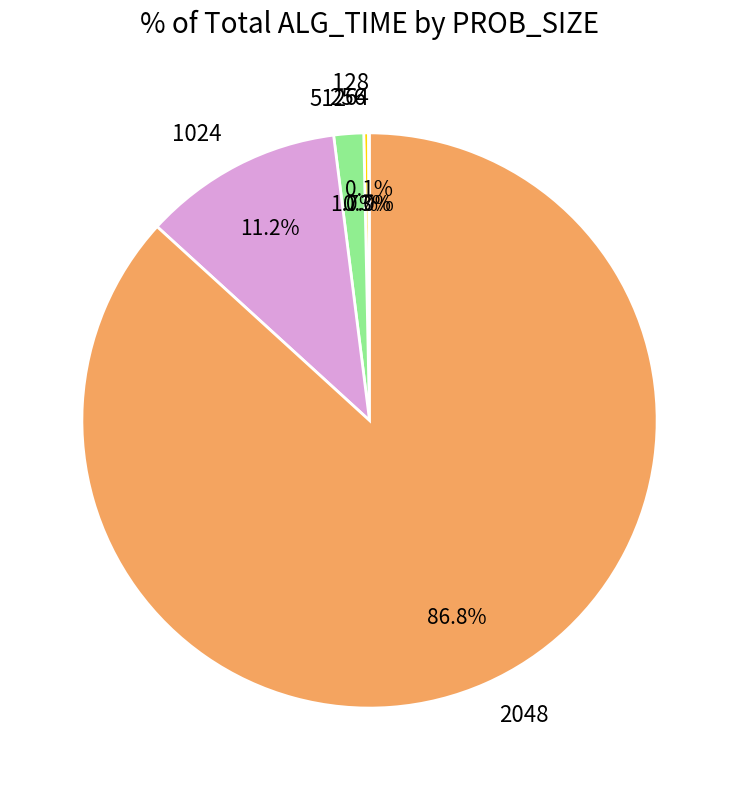

Which category has the biggest portion of the pie?

2048